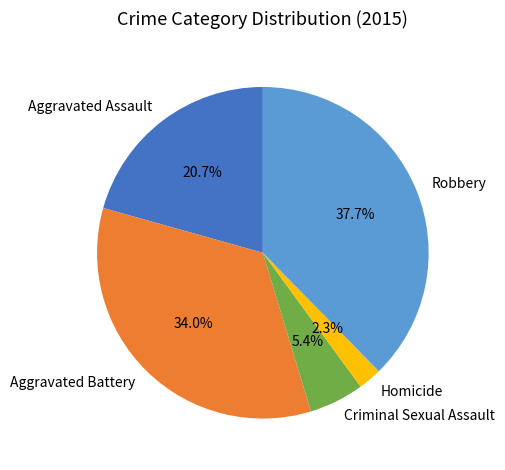

Rank the categories by value from highest to lowest.

Robbery, Aggravated Battery, Aggravated Assault, Criminal Sexual Assault, Homicide